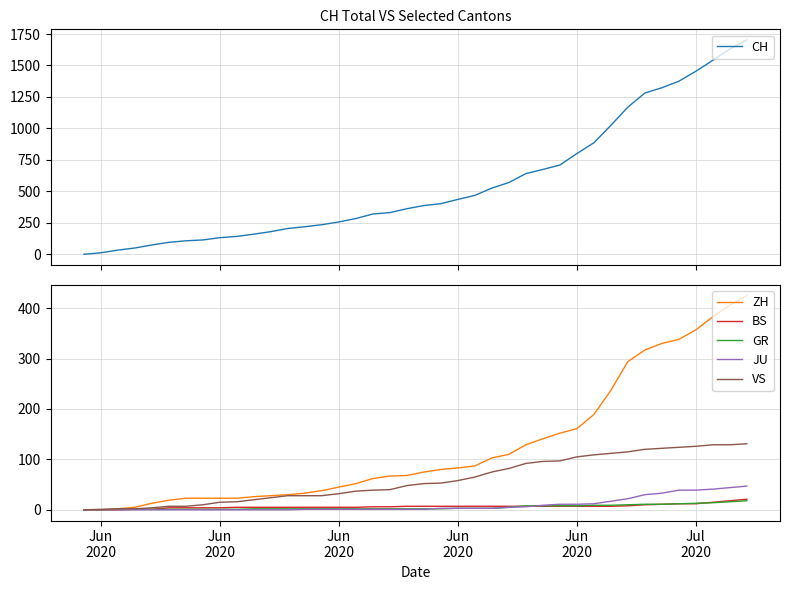

How many distinct data groups are displayed?

6